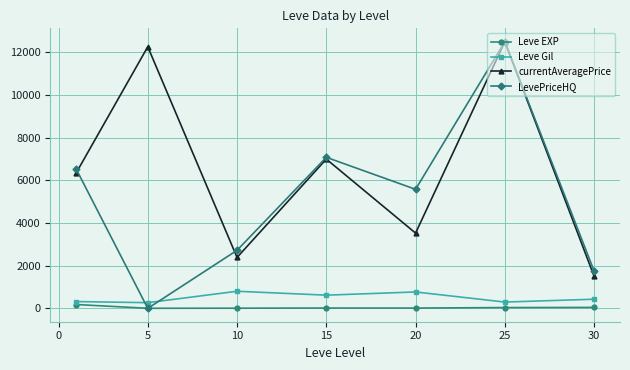

What is the value of the LevePriceHQ point at the 6th from the left?

12506.3